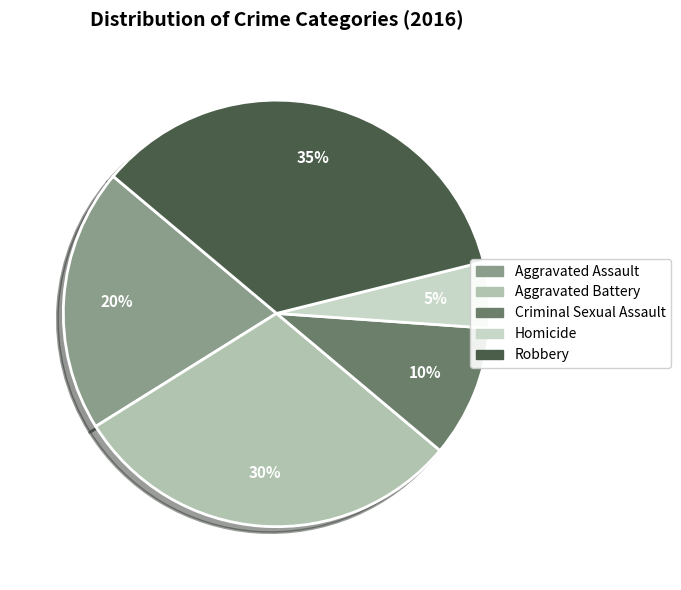

Approximately how many times larger is the value at Criminal Sexual Assault compared to Homicide?

2.0